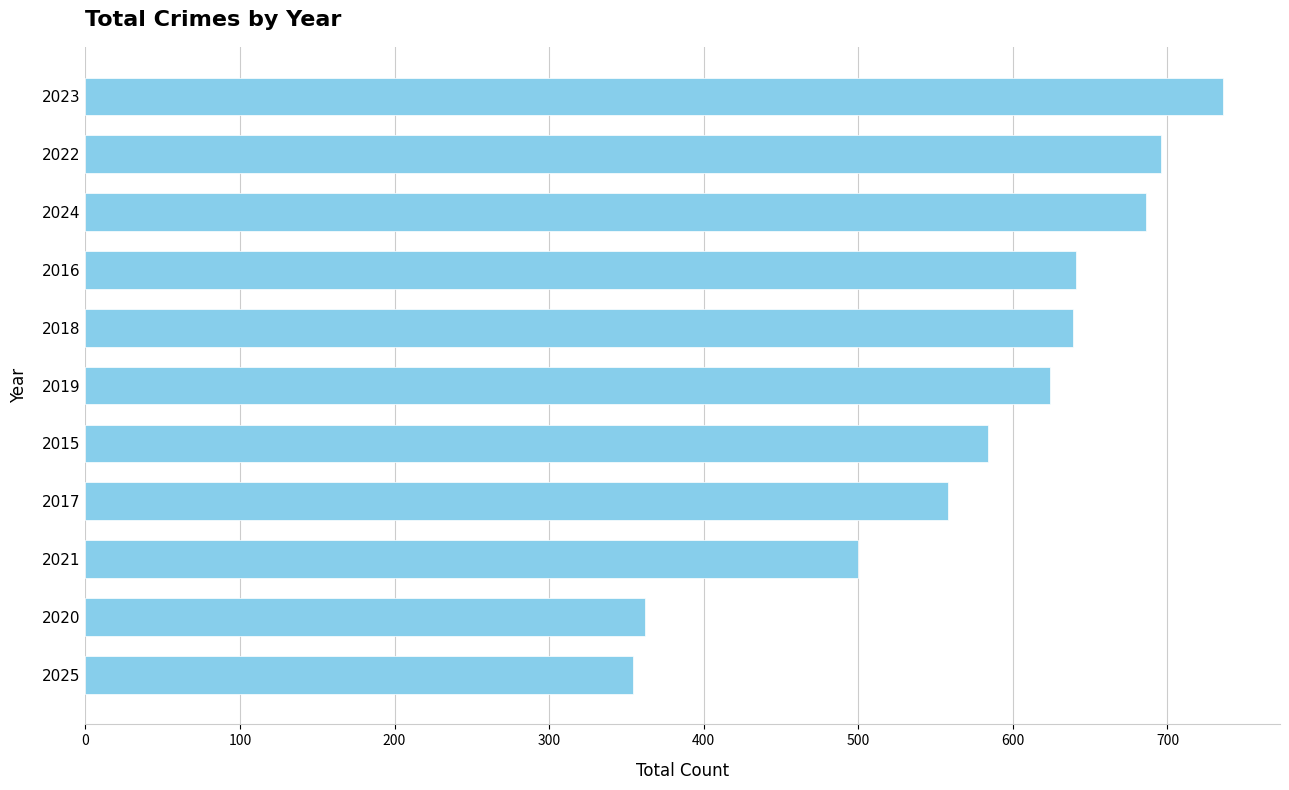

What is the change in value from 2025 to 2016?

+287